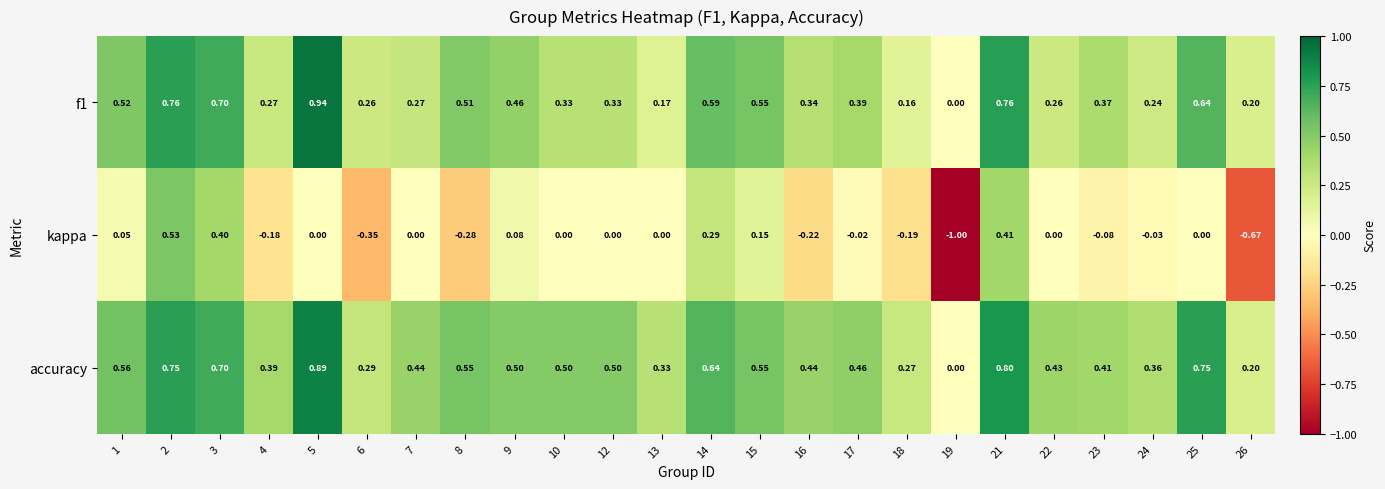

Is the value of accuracy at 19 greater than the value of kappa at 15?

No